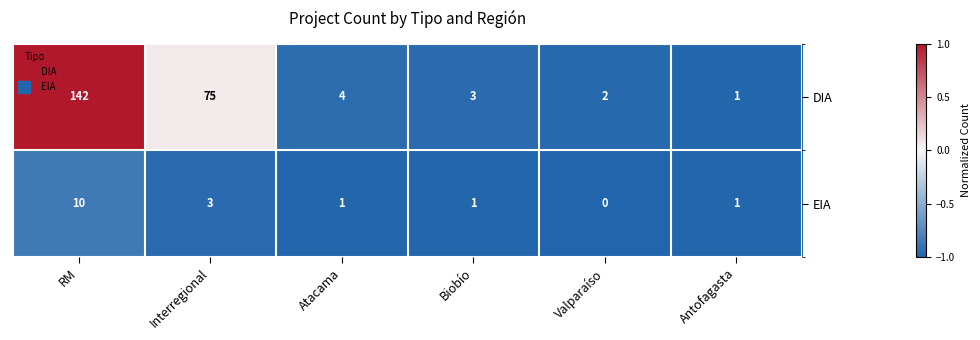

List the series in order of their peak value, highest first.

DIA, EIA